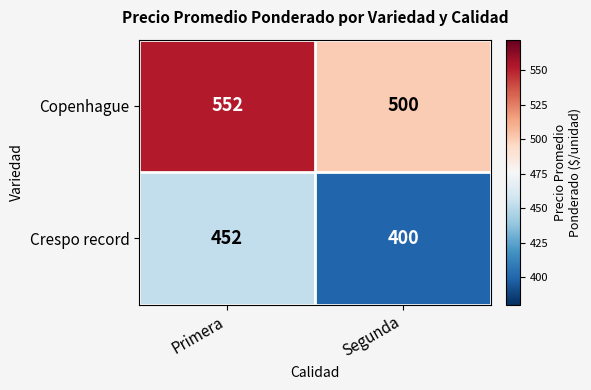

What is the difference between the highest and lowest values at Segunda?

100